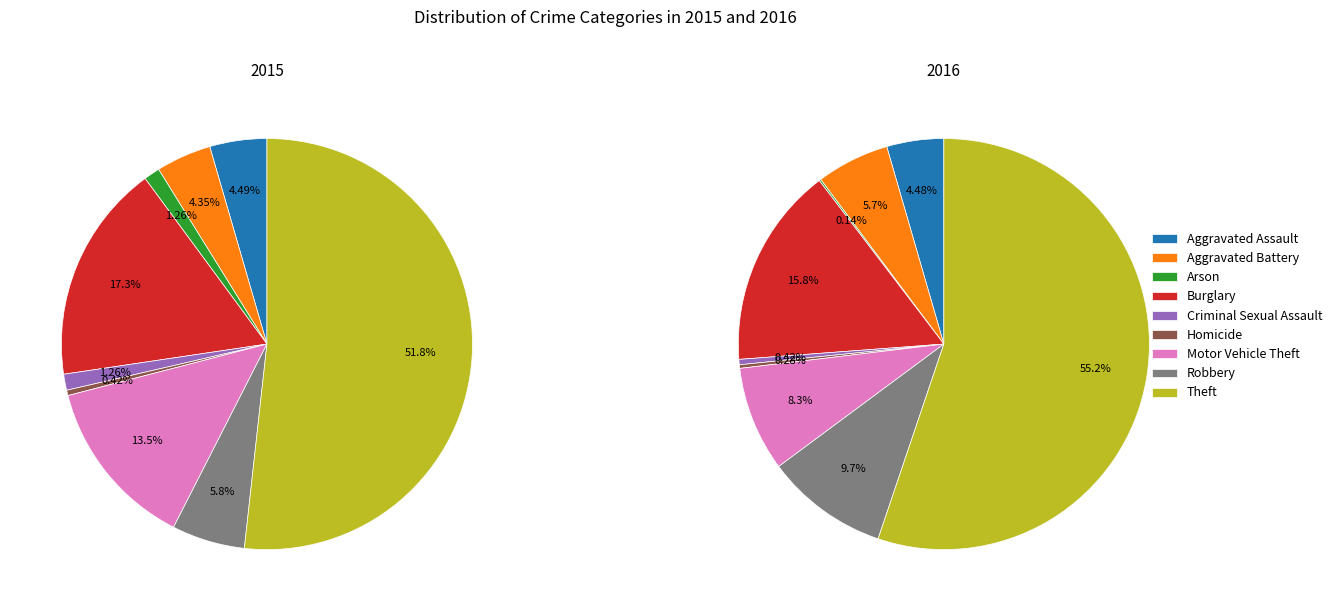

To the nearest percent, what is the difference between the largest and smallest slice percentages?

51%